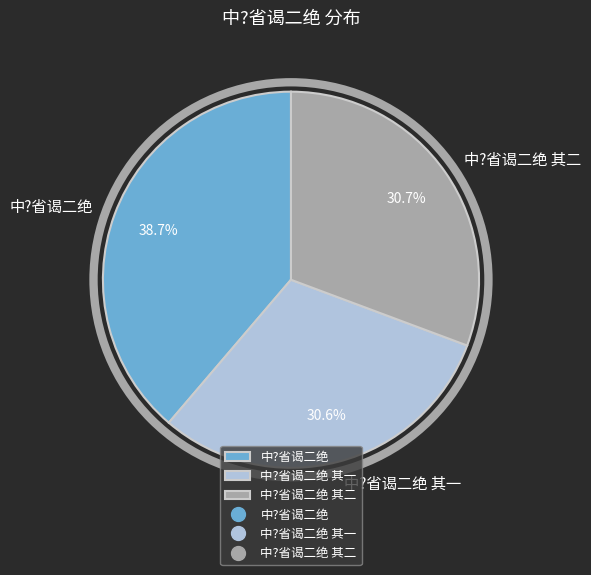

True or false: 中?省谒二绝 accounts for 49% of the total.

False